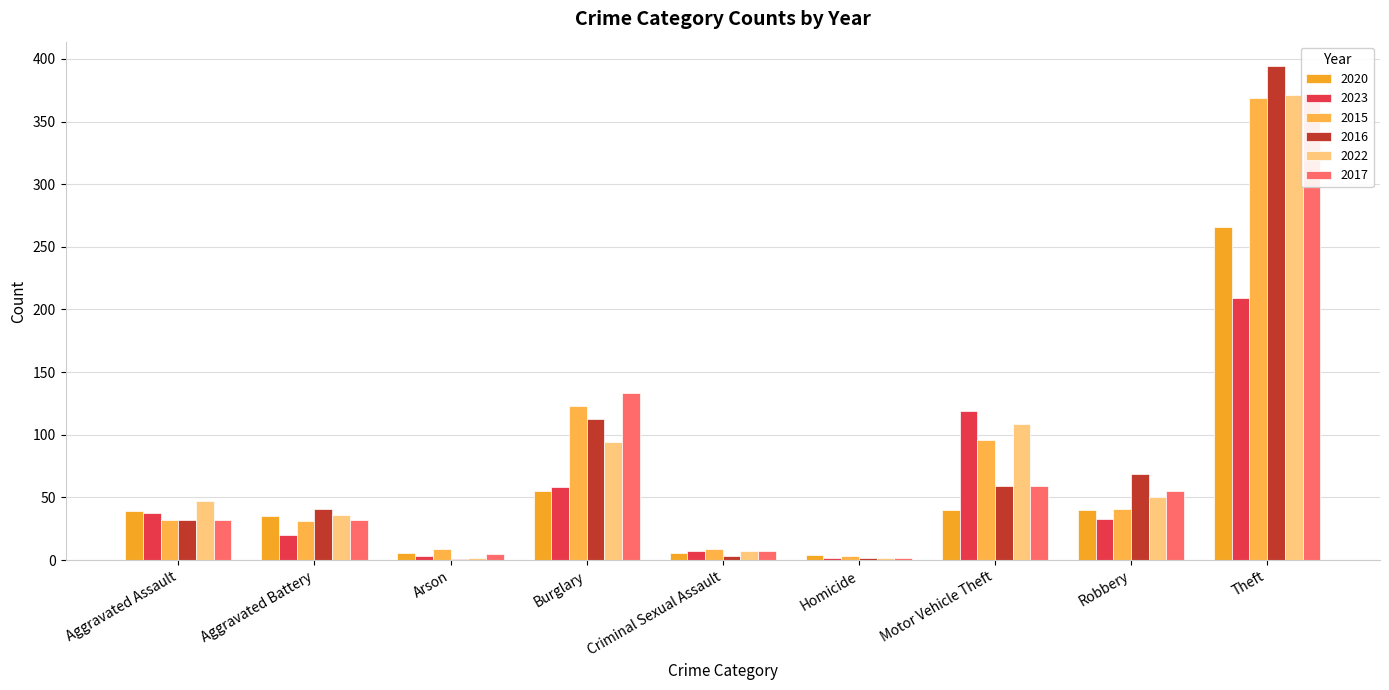

What is the sum of the 2022 values at Theft and Robbery?

421